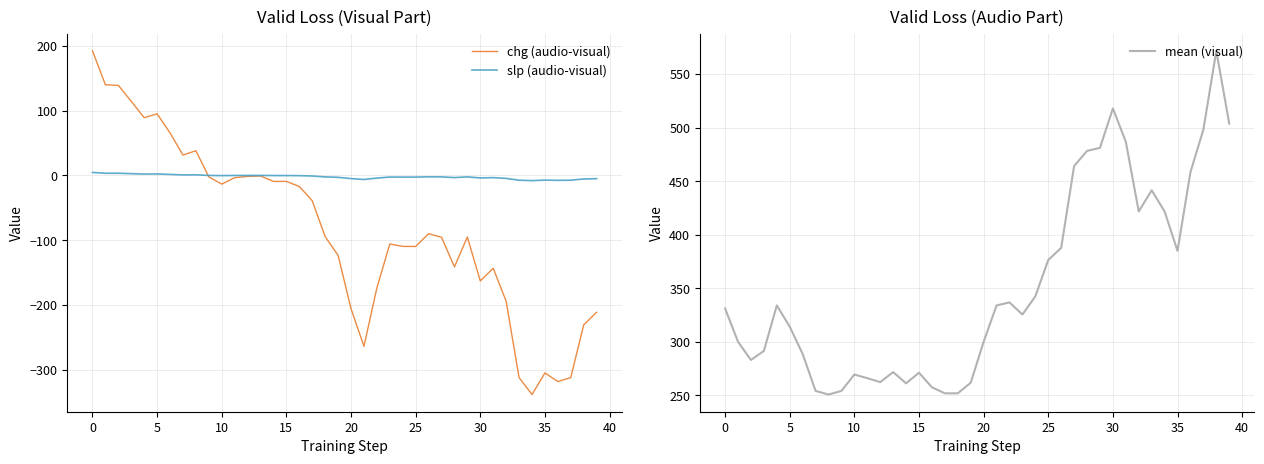

What is the greatest value displayed?

571.7